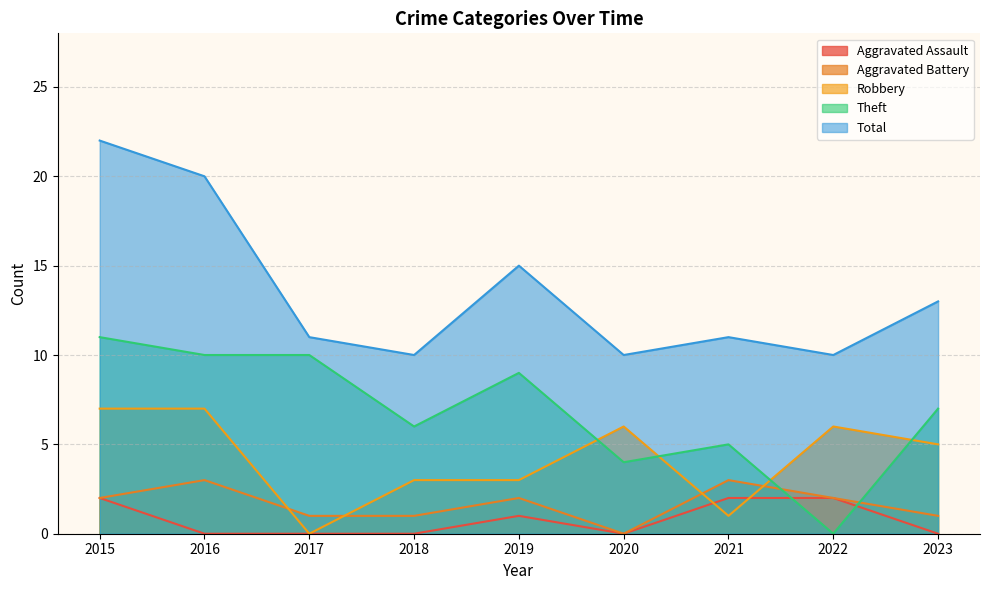

What are all the series names shown in the legend?

Aggravated Assault, Aggravated Battery, Robbery, Theft, Total